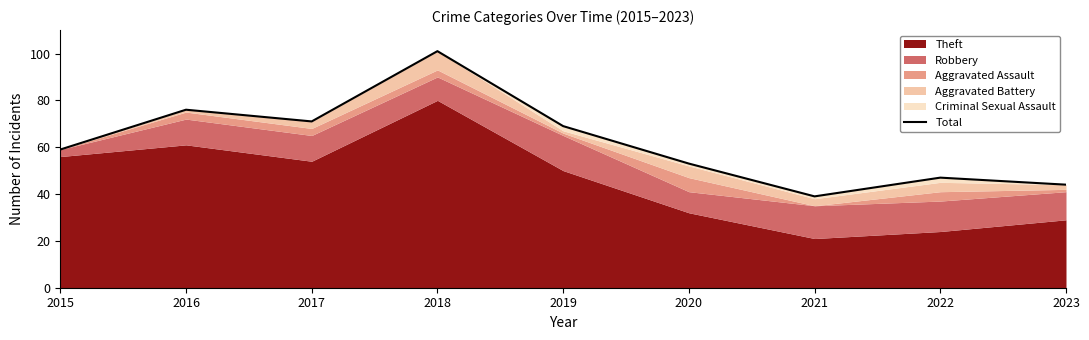

Rank the categories by value from highest to lowest.

2018, 2016, 2017, 2019, 2015, 2020, 2022, 2023, 2021